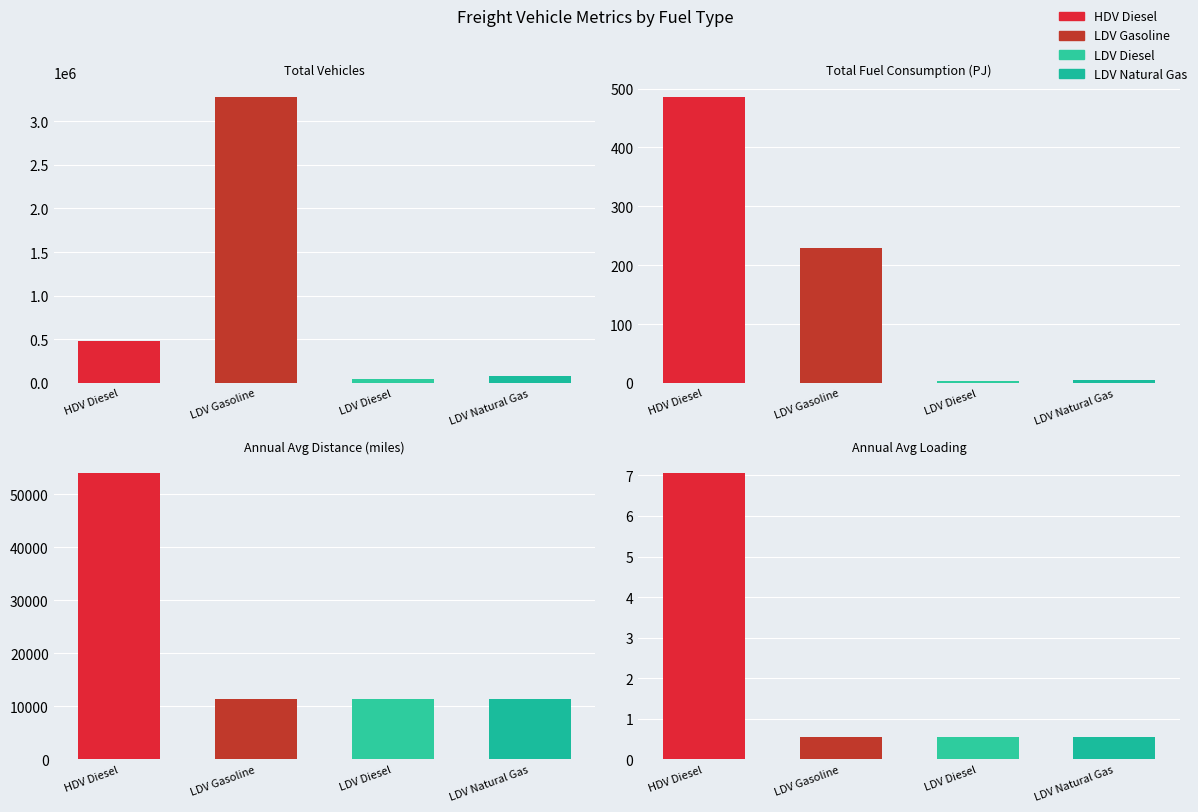

At which label is HDV Diesel closest to 240503?

Annual Avg Distance (miles)